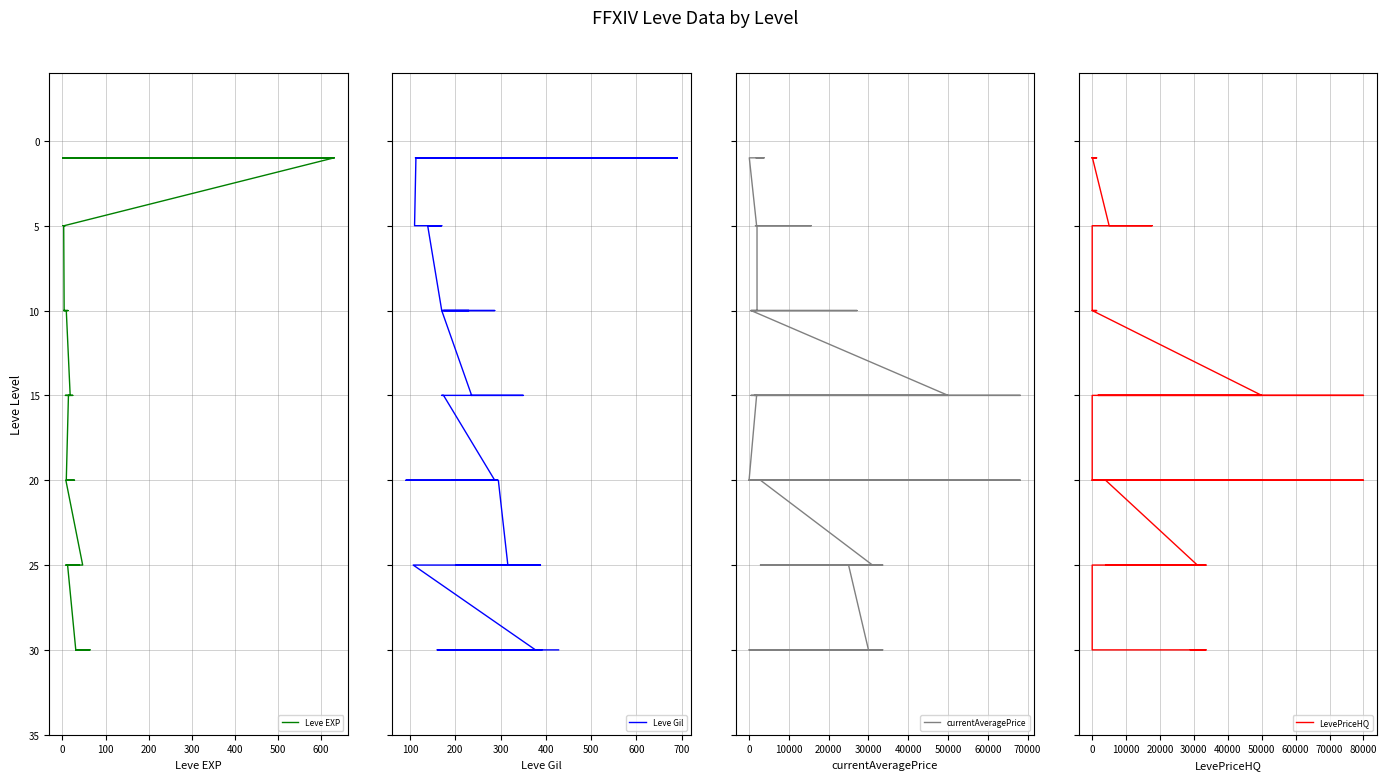

Which series has the largest total across all categories?

Leve EXP